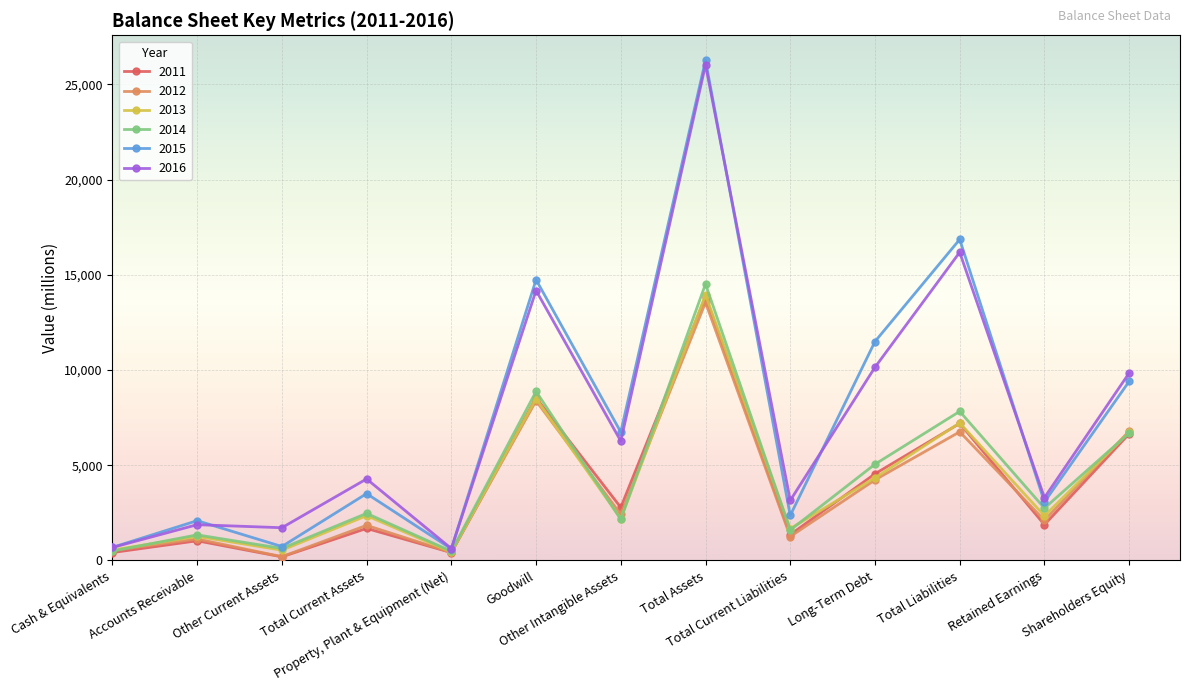

Which category has the highest value across all series?

Total Assets